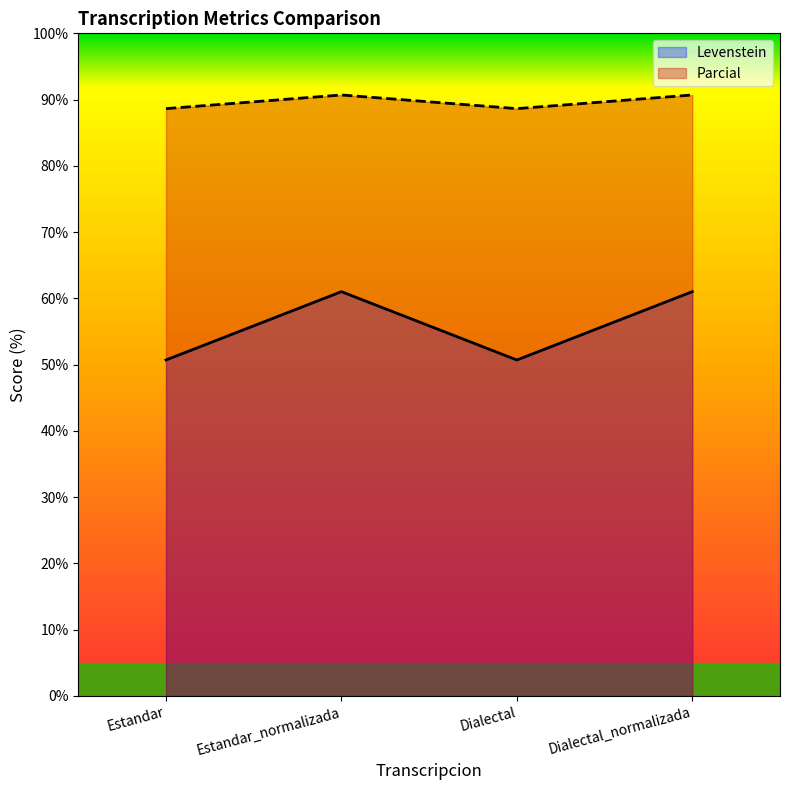

What is the average value of the Parcial series?

89.7